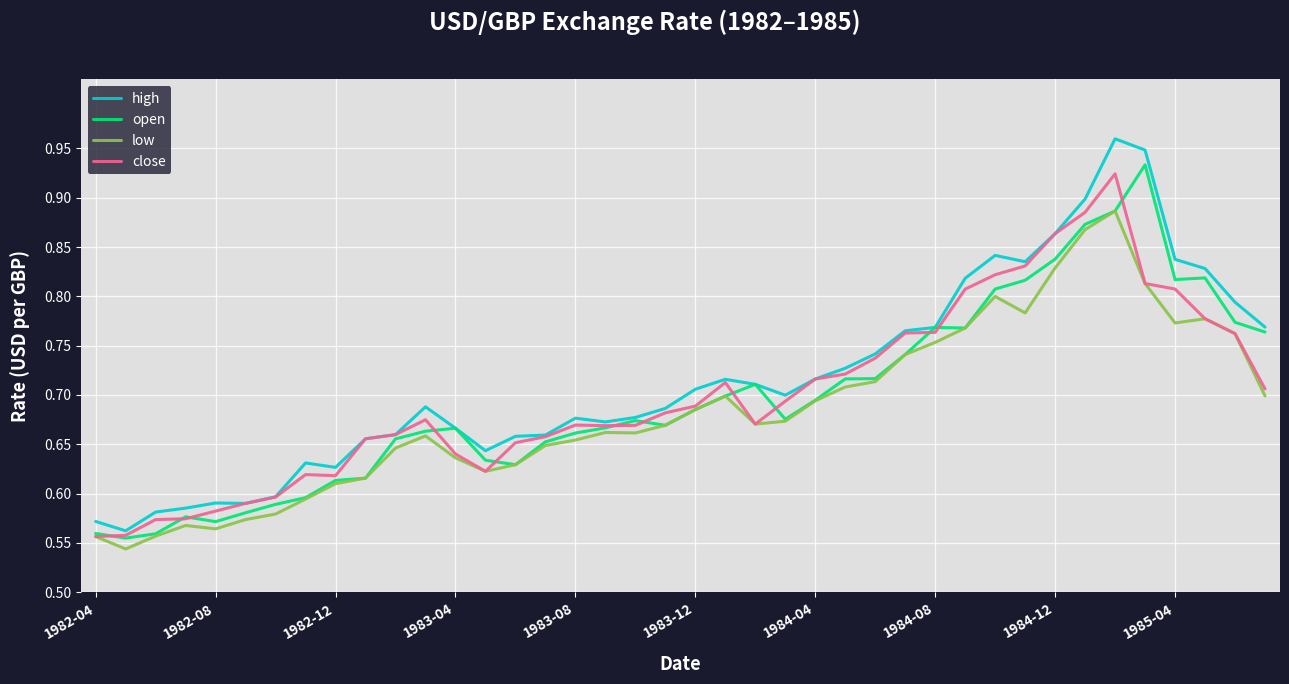

Which series has the largest range (max minus min)?

high